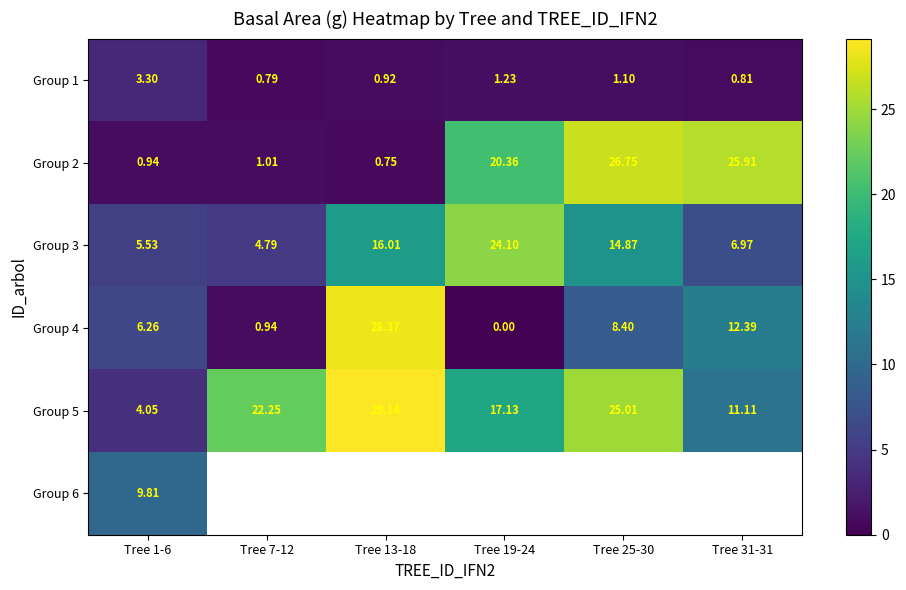

At which label does Group 4 reach its peak?

Tree 13-18